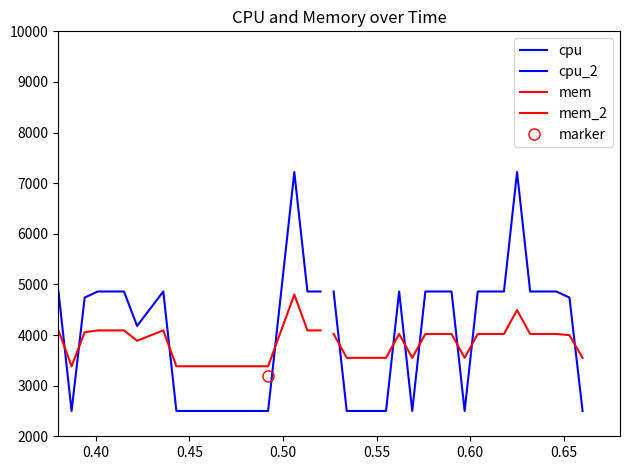

What is the average value of the cpu series?

3876.0